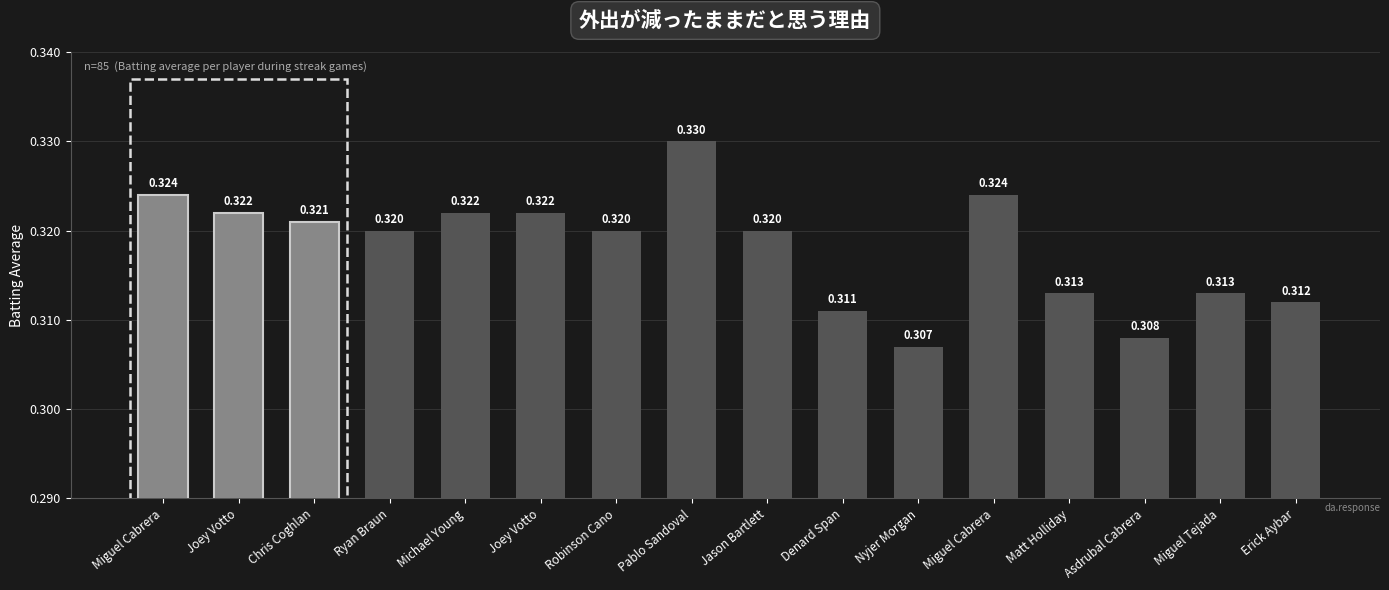

Are the bars grouped side by side (vs. stacked)?

No